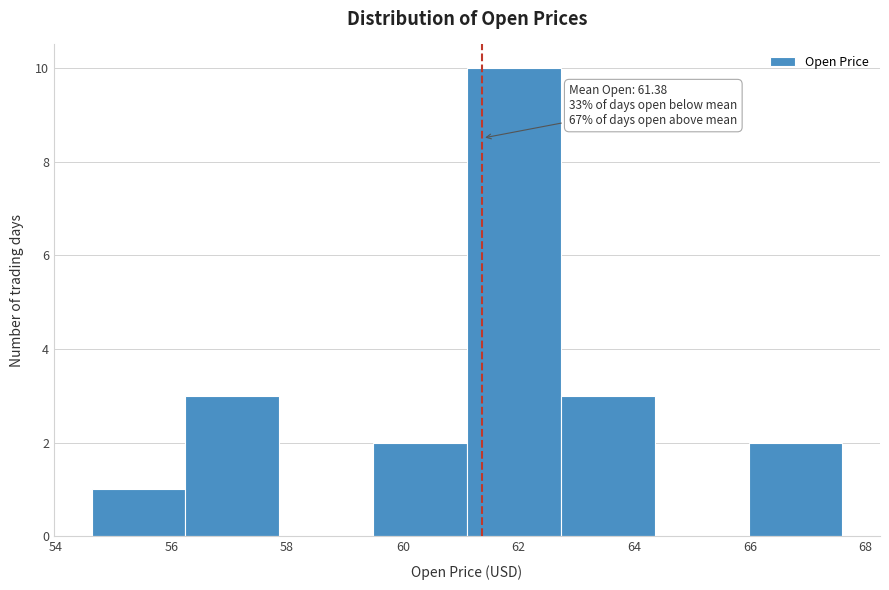

Over which range of the x-axis is the bar tallest?

61.2 to 62.8